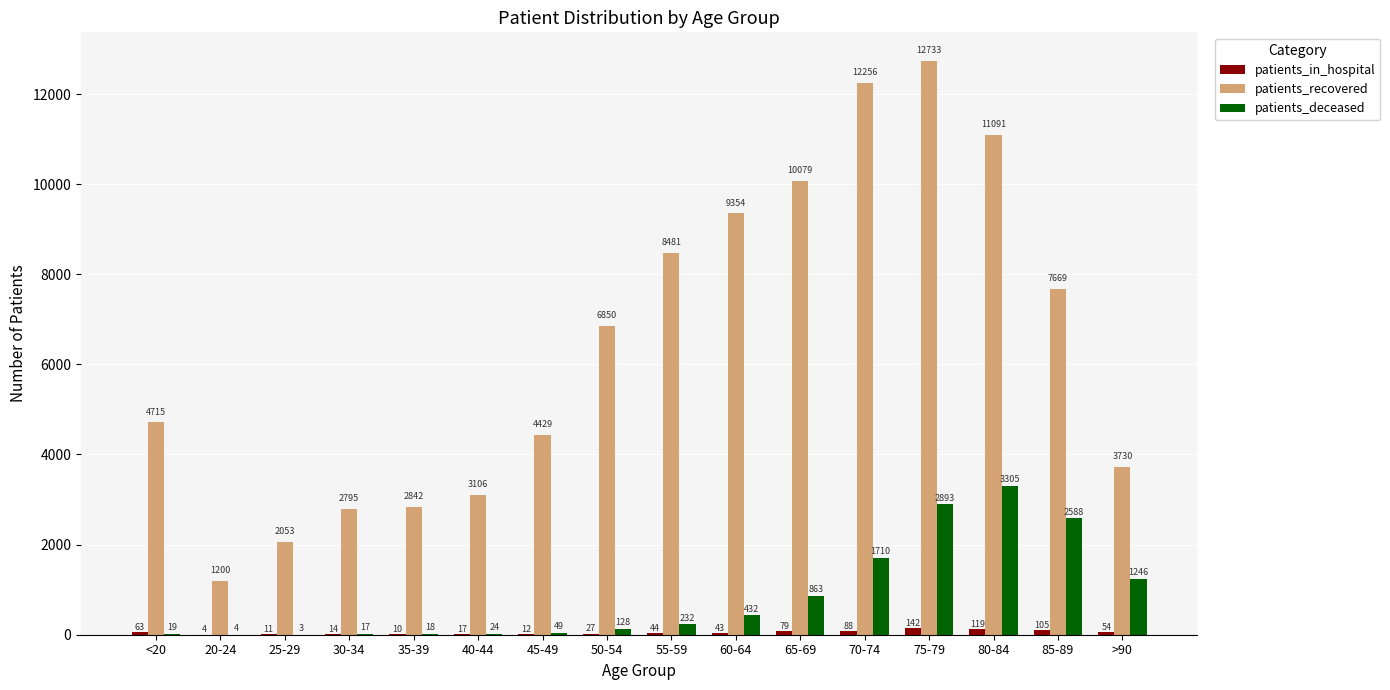

How many series are shown in this chart?

3